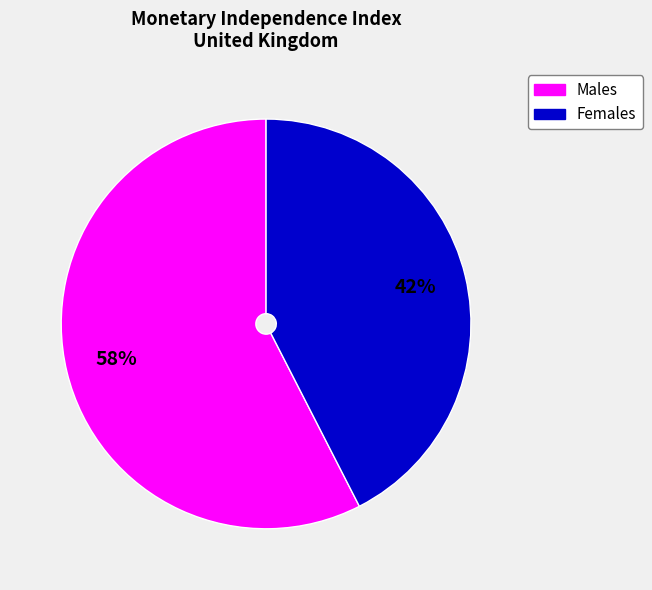

Which has a higher value, Females or Males?

Males